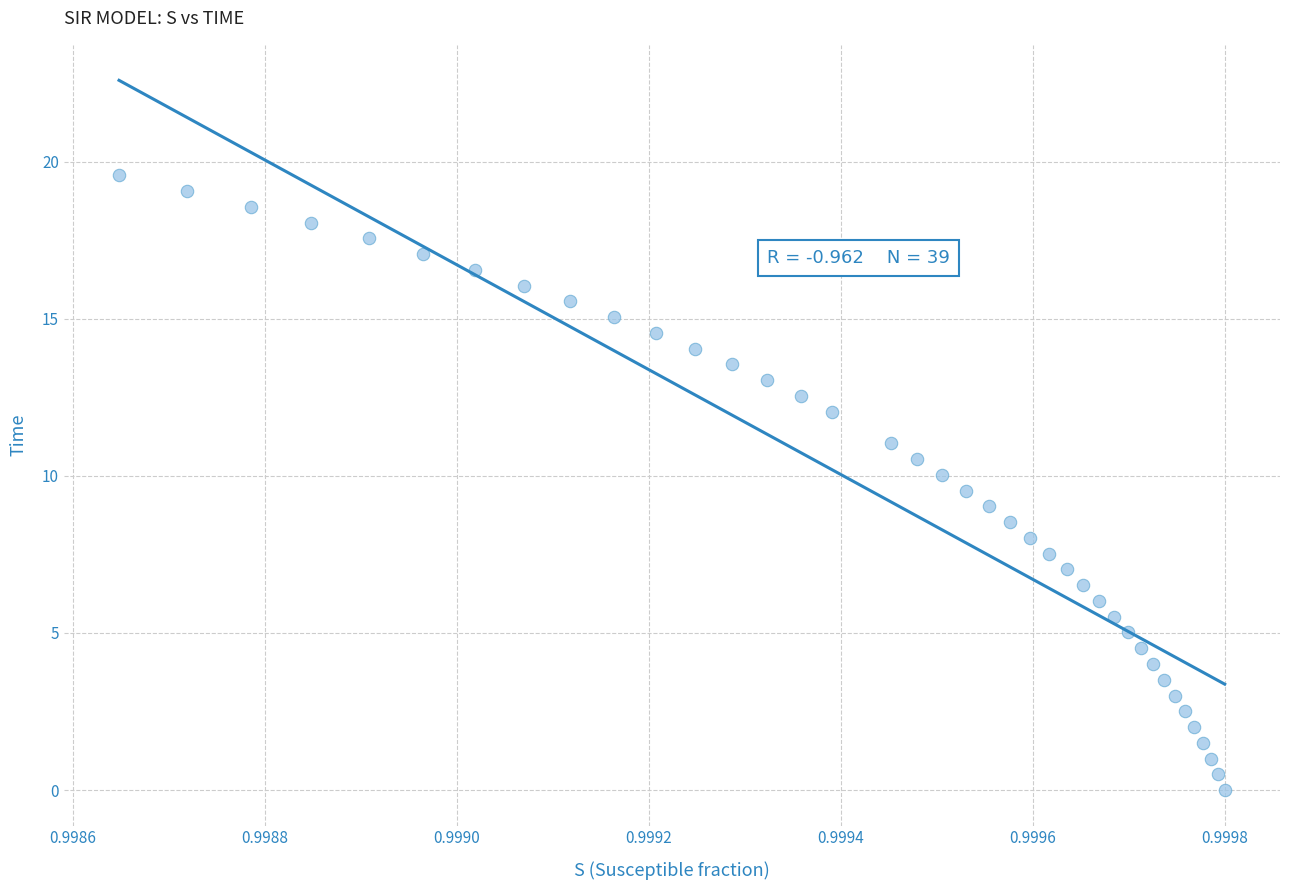

What is the range of Y values (max minus min)?

19.6